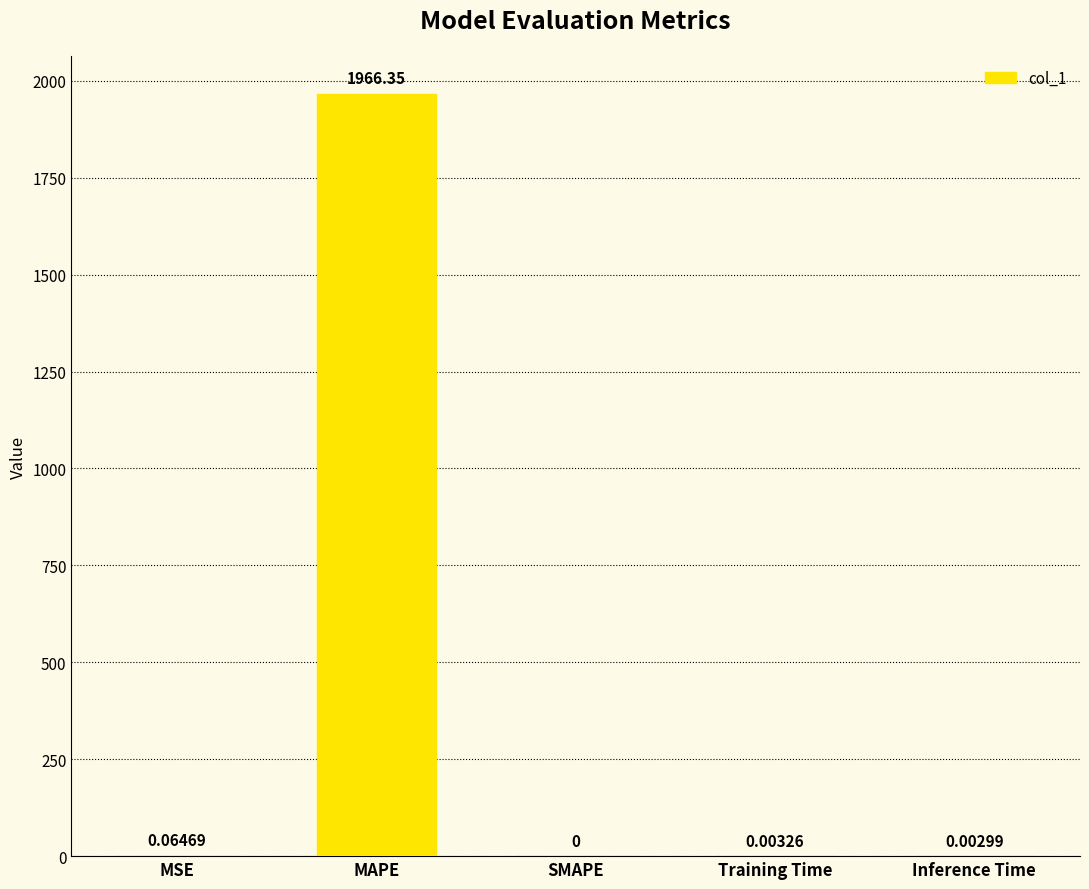

Which has a higher value, SMAPE or Inference Time?

Inference Time